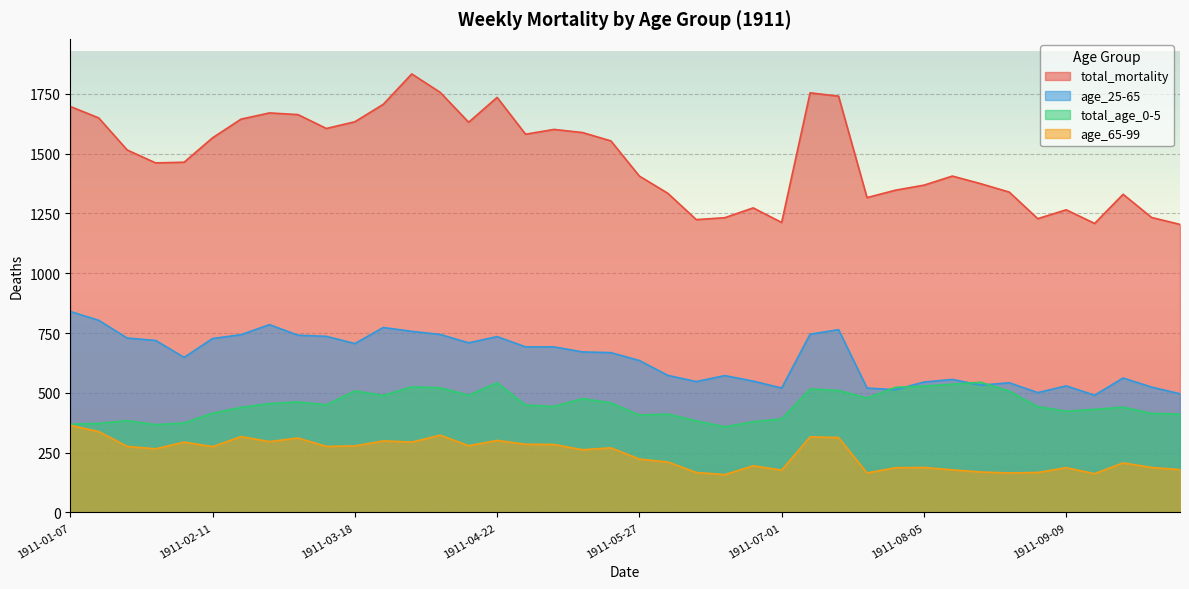

How many lines are shown in the chart?

4